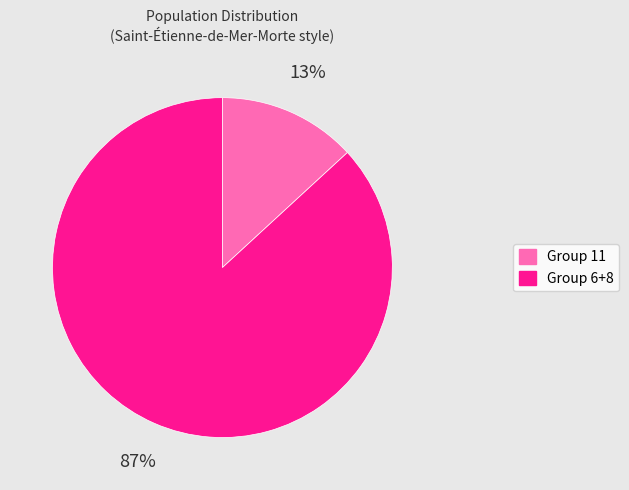

To the nearest percent, what is the average slice percentage?

50%